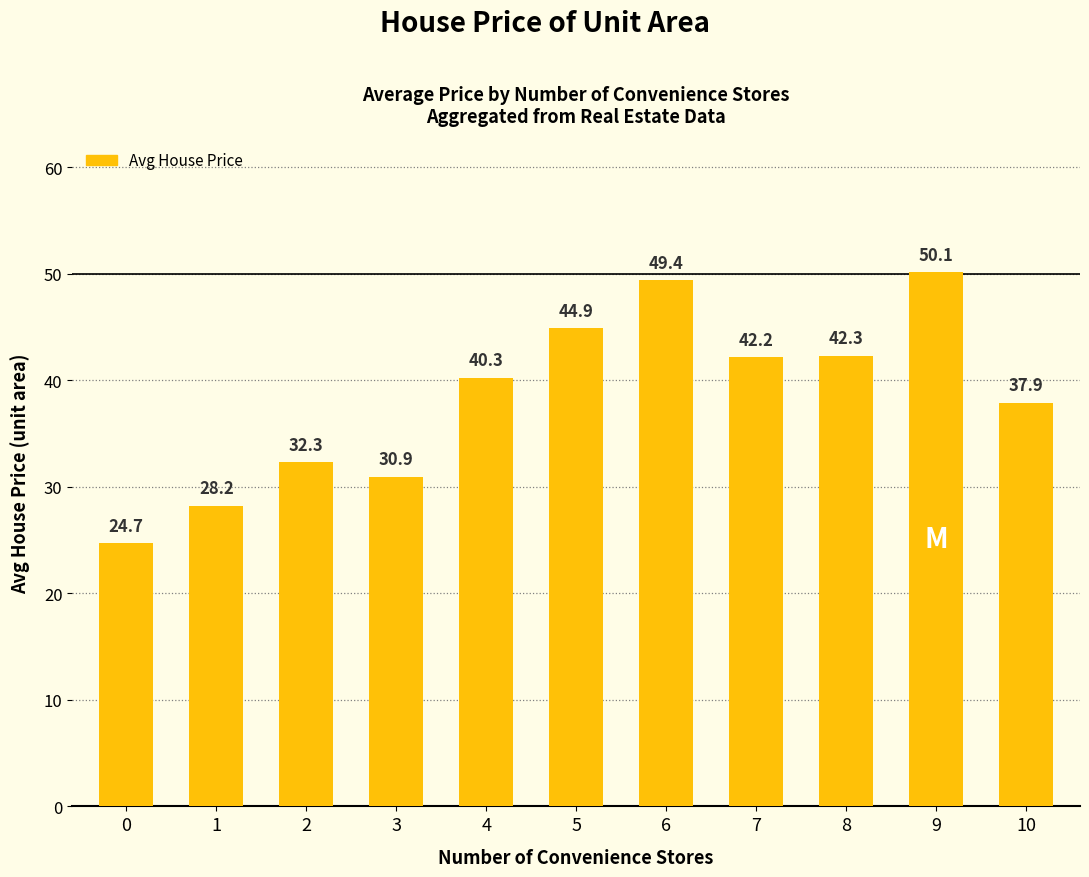

The chart shows a value of 49.4 at 6. True or false?

True